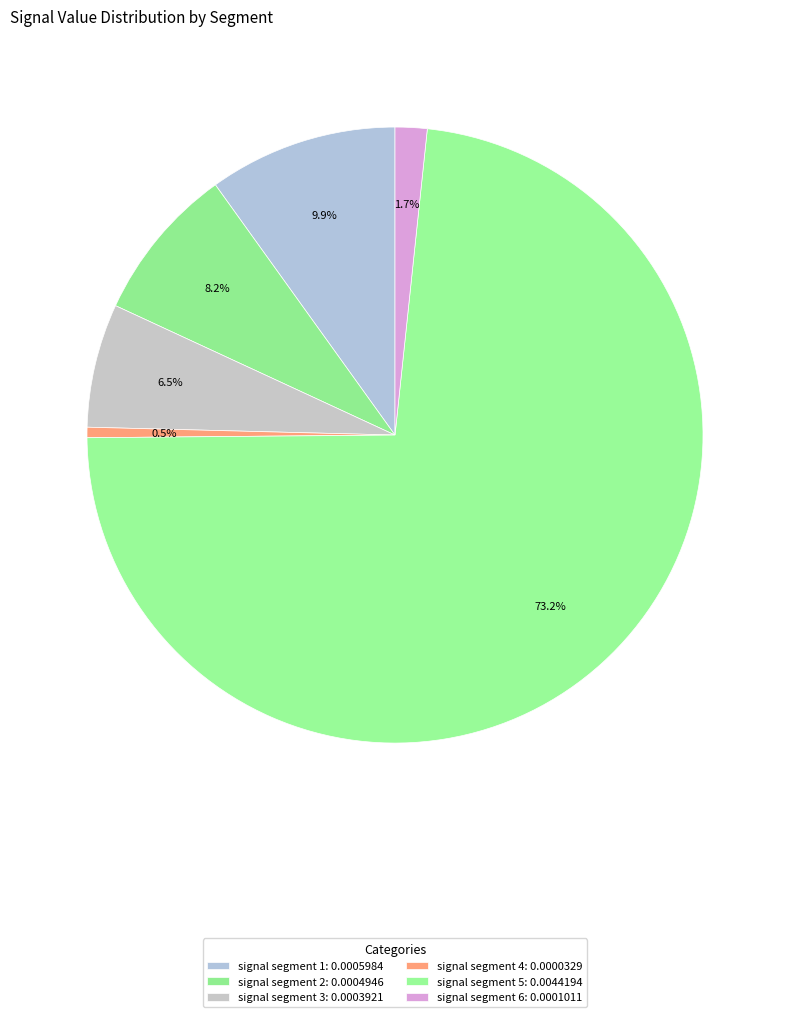

How many slices are in this pie chart?

6